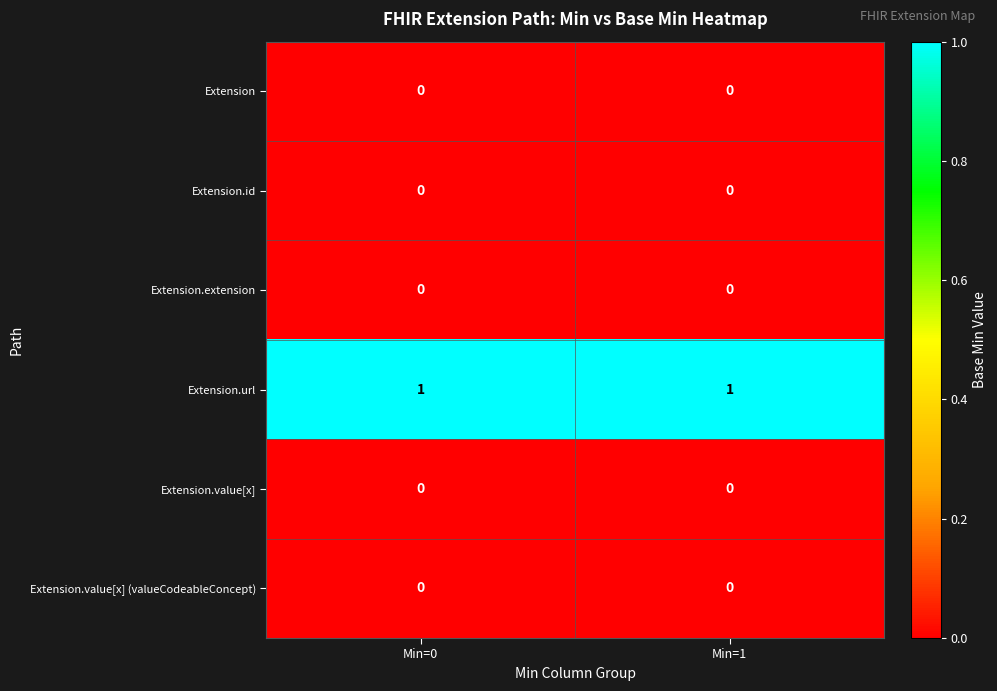

Which series has the largest total across all categories?

Extension.url